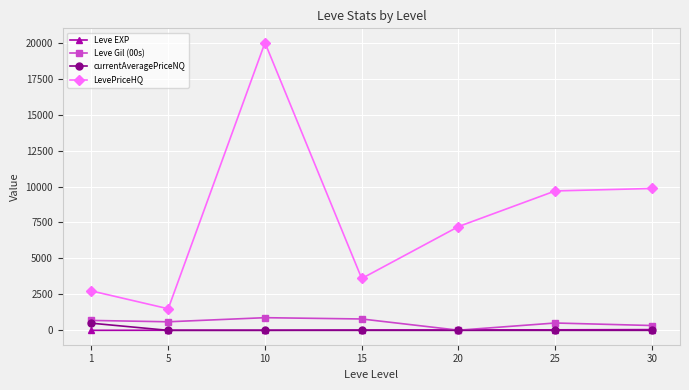

Which series has the widest spread of values?

LevePriceHQ